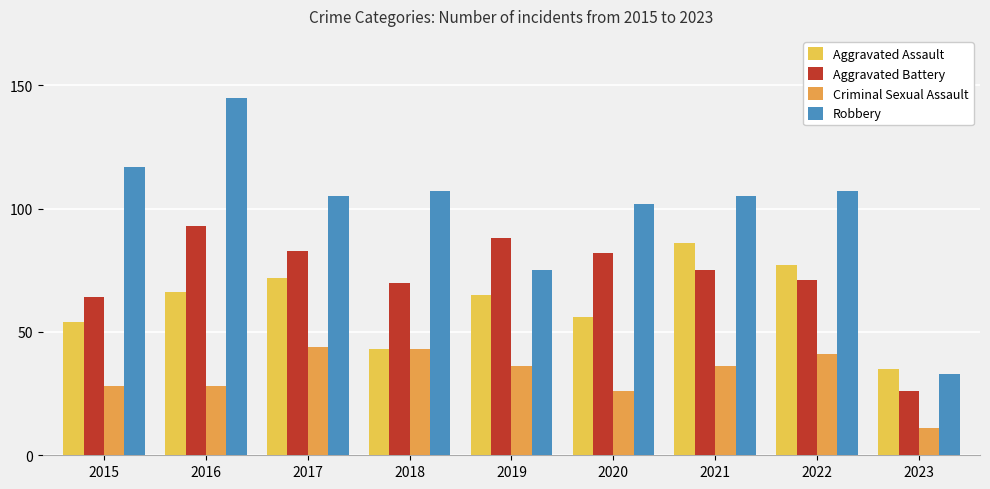

Between 2017 and 2020, which series saw the biggest shift?

Criminal Sexual Assault